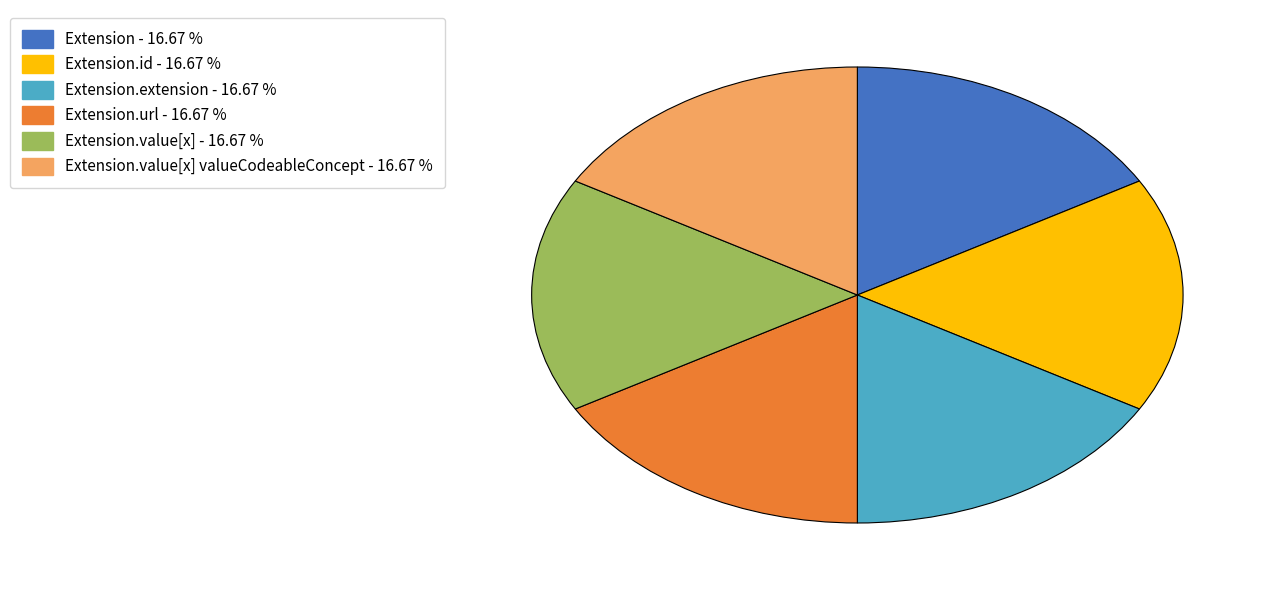

Is there a majority slice in this chart?

No